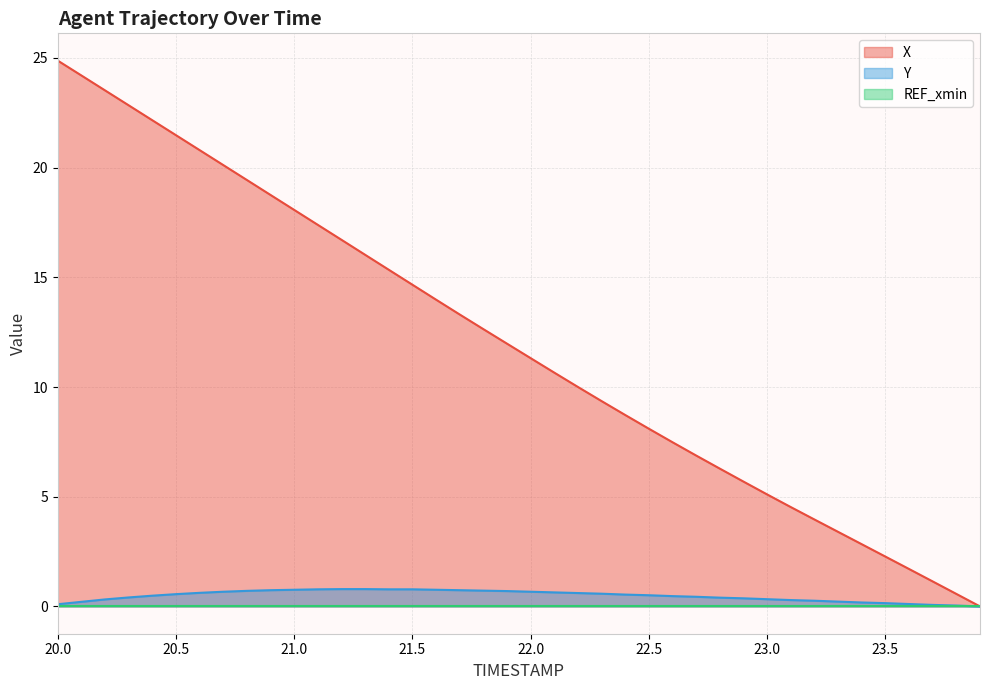

Which series has the largest total across all categories?

X